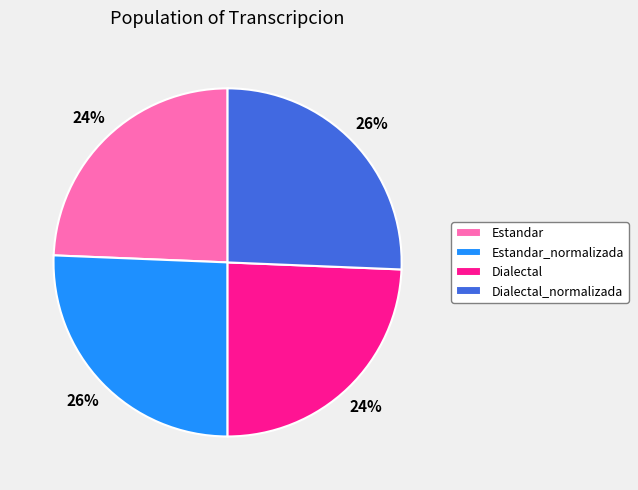

Does any single category account for the majority?

No